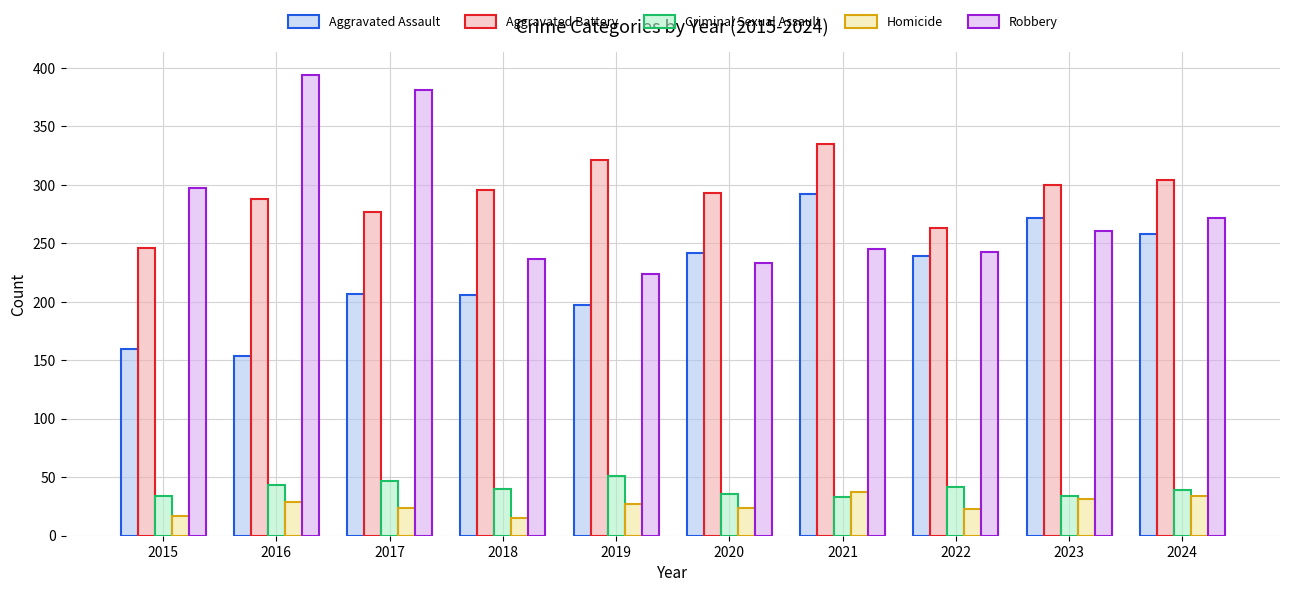

Where is Robbery nearest to the value 309?

2015